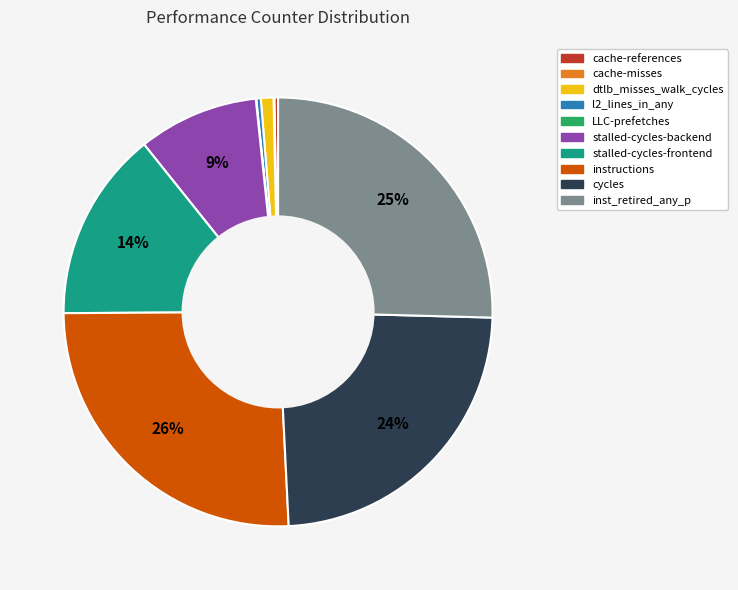

True or false: stalled-cycles-frontend accounts for 9% of the total.

False